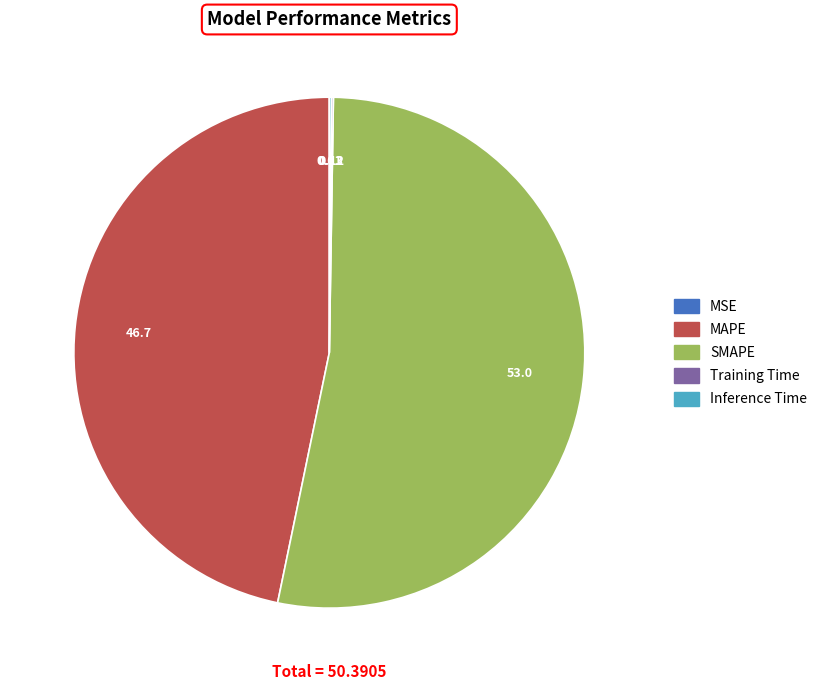

Which category has the biggest portion of the pie?

SMAPE